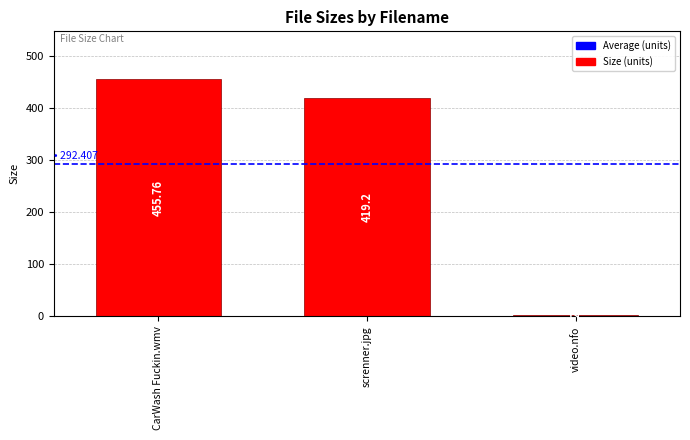

What is the average value?

292.4